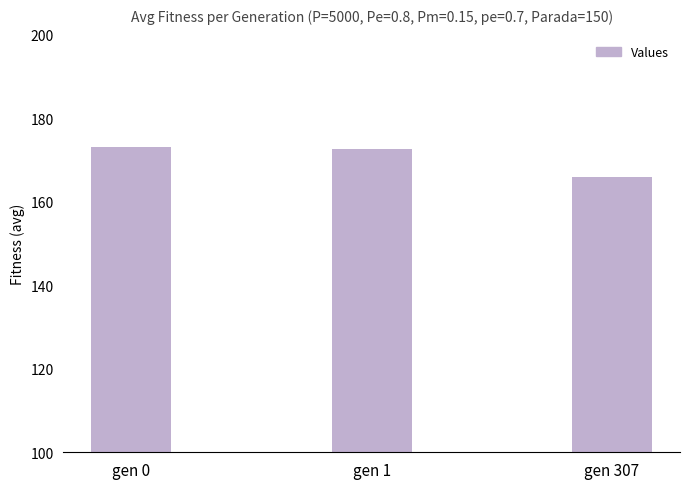

At which category does the chart reach its minimum across all series?

gen 307